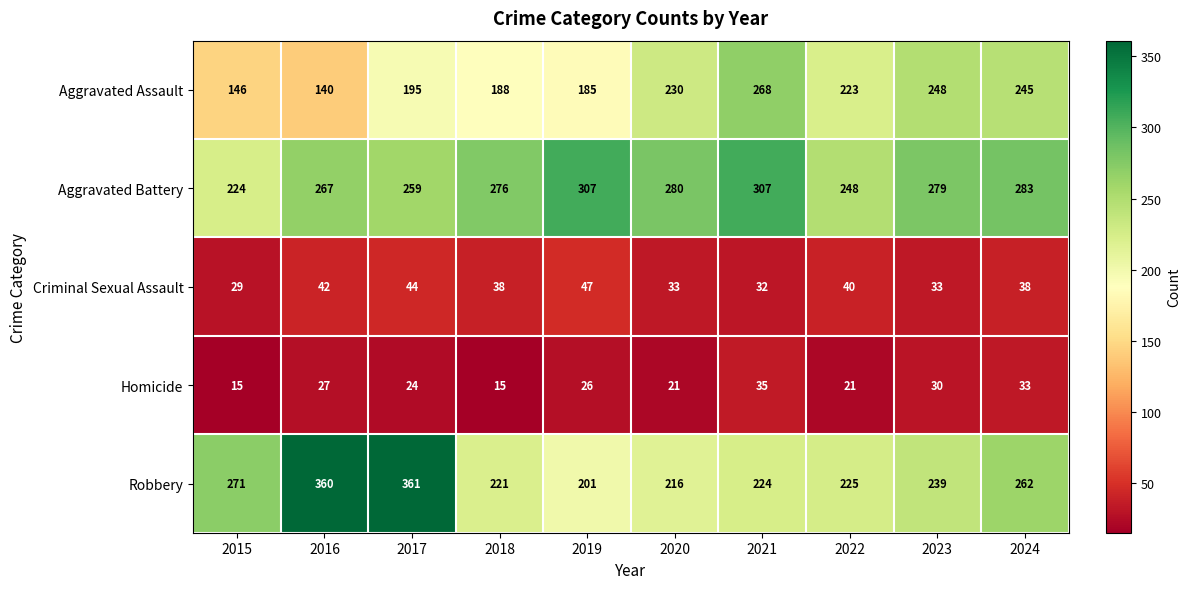

At 2018, list the series in order from smallest to largest.

Homicide, Criminal Sexual Assault, Aggravated Assault, Robbery, Aggravated Battery